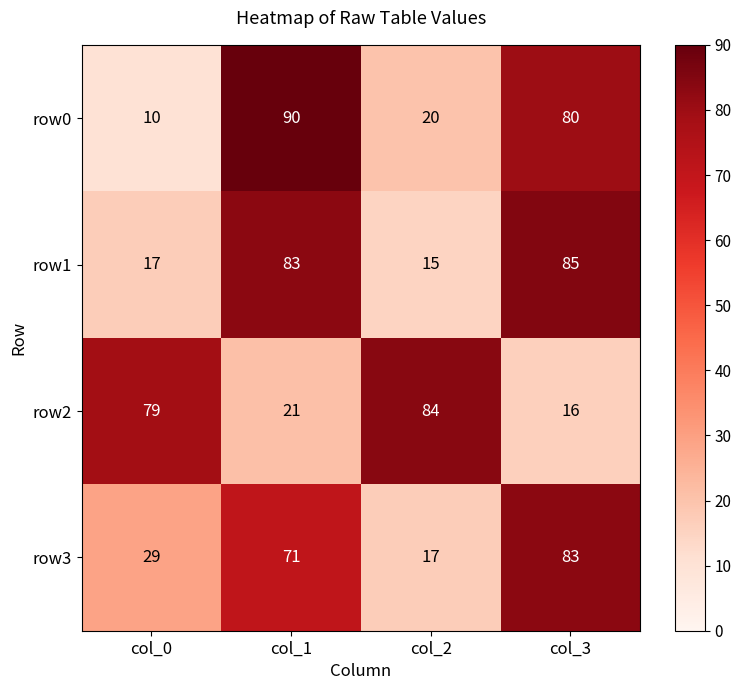

At which category is the sum across all series the highest?

col_1